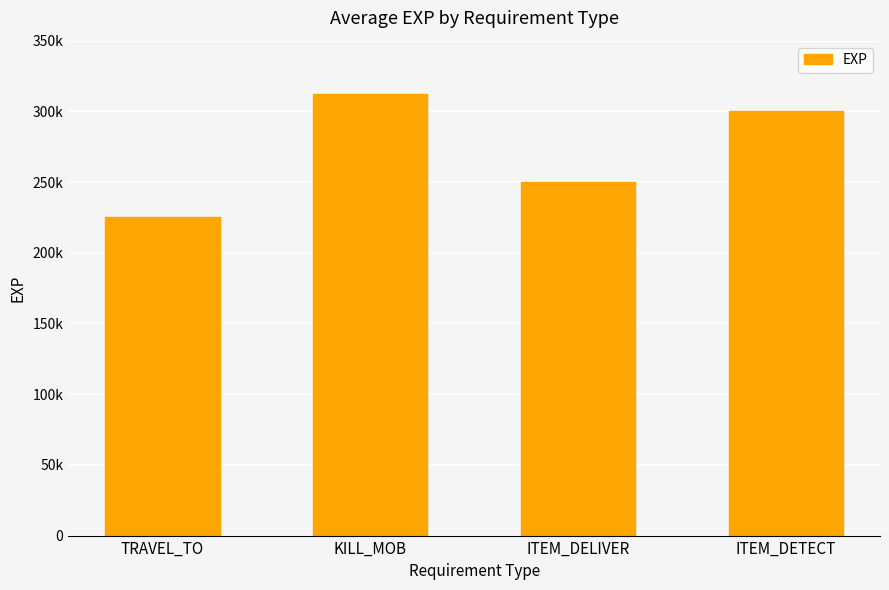

At which label does the data first exceed 300000?

KILL_MOB